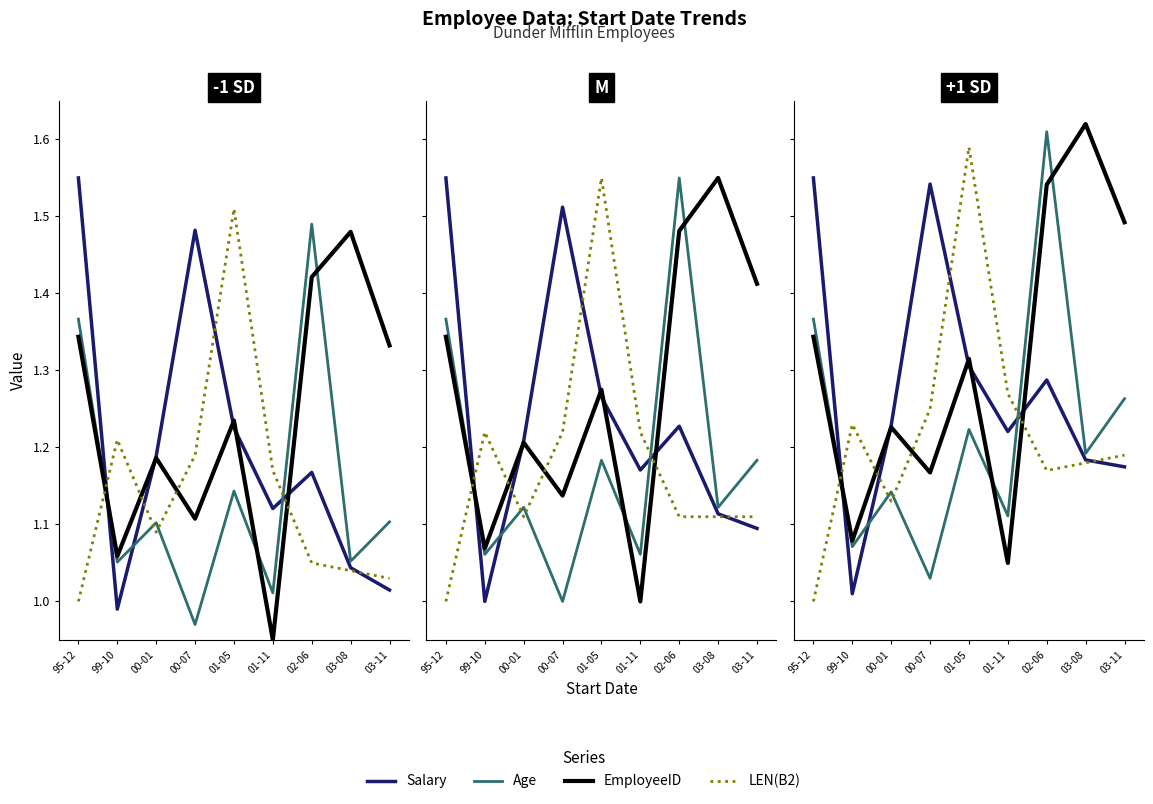

In Salary, how many points are lower than both neighbors (excluding endpoints)?

2